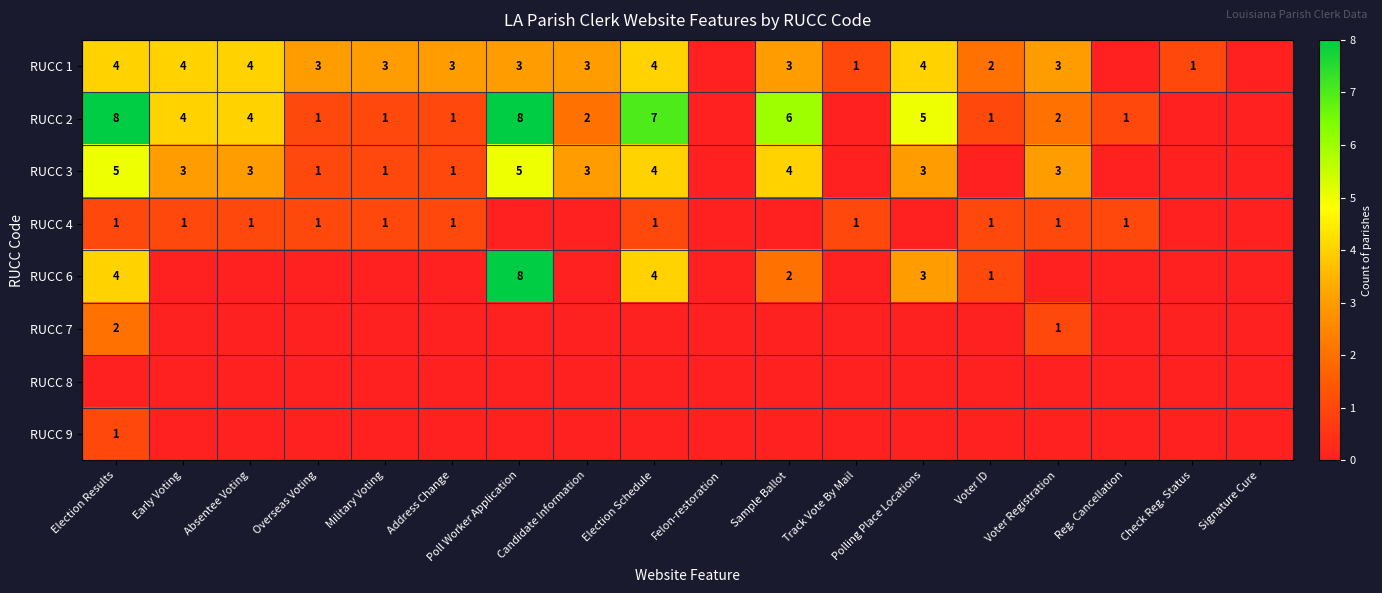

What is the maximum value shown in the chart?

8